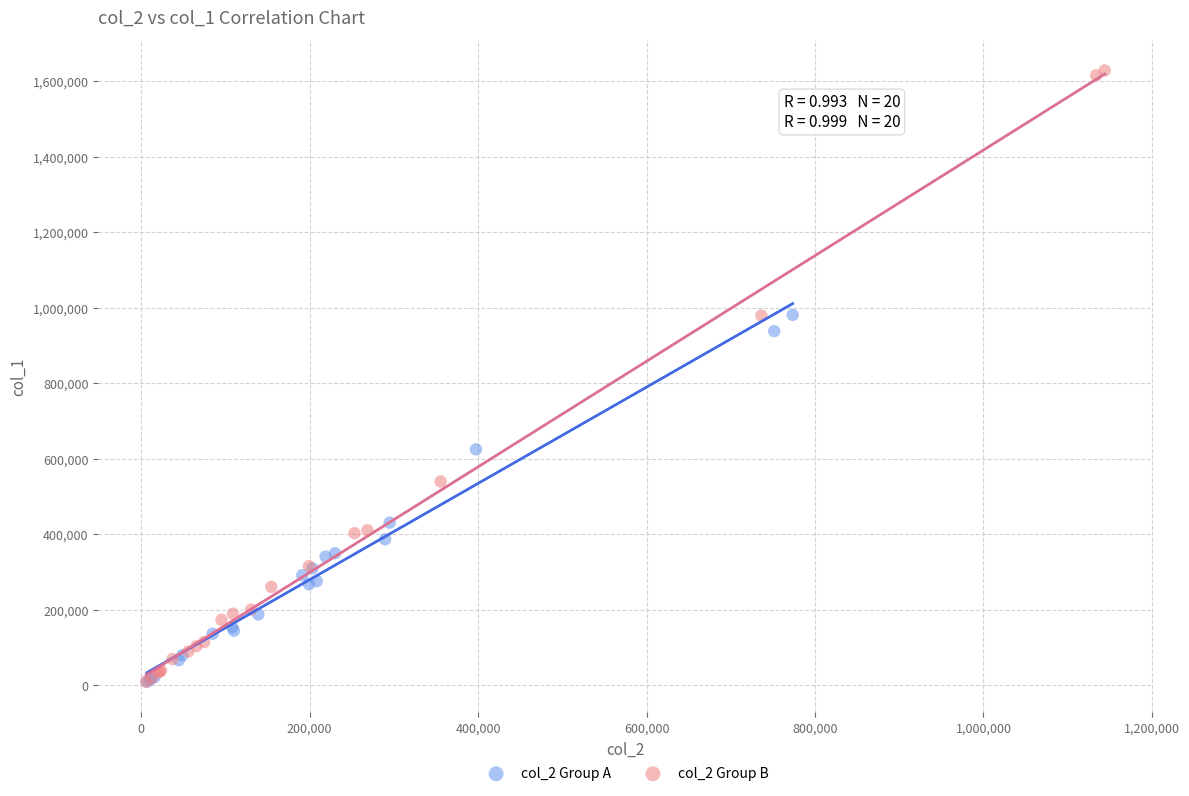

Which series has the largest Y range (max minus min)?

col_2 Group B